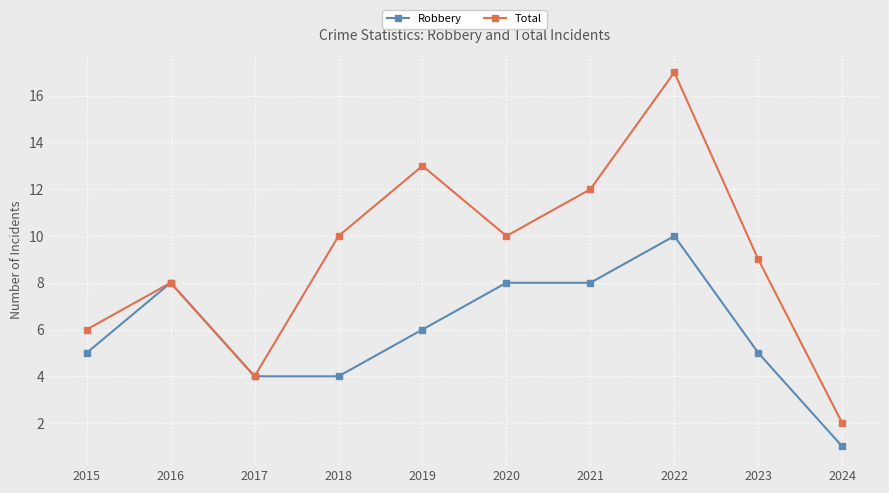

Which series has the widest spread of values?

Total